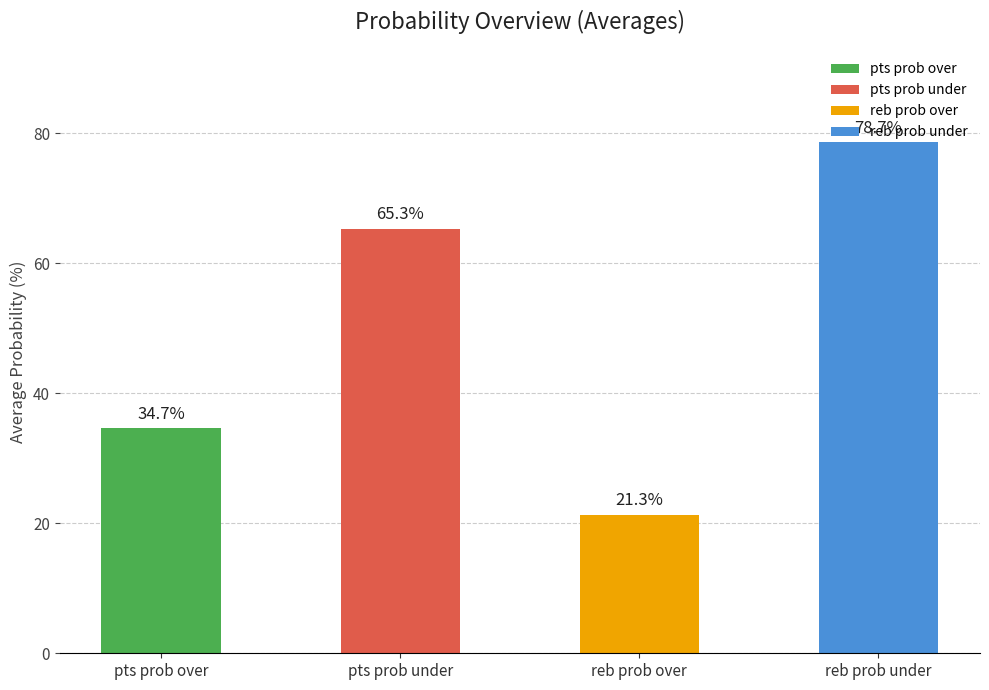

Which category has the lowest value across all series?

reb prob over